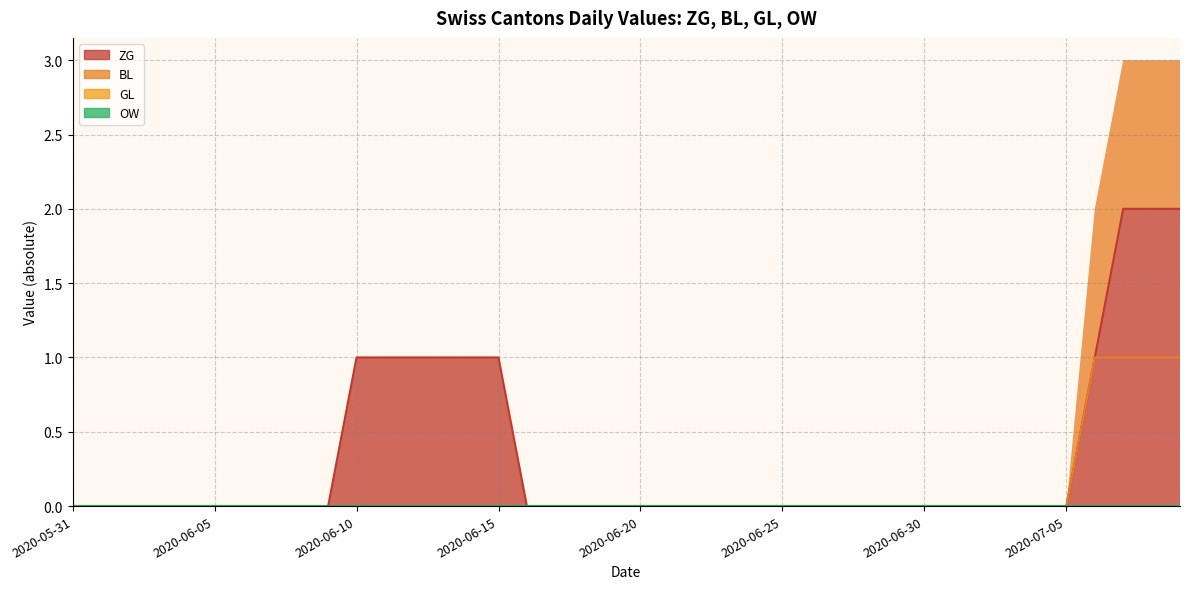

True or false: ZG has more than 2 points higher than both neighbors.

False